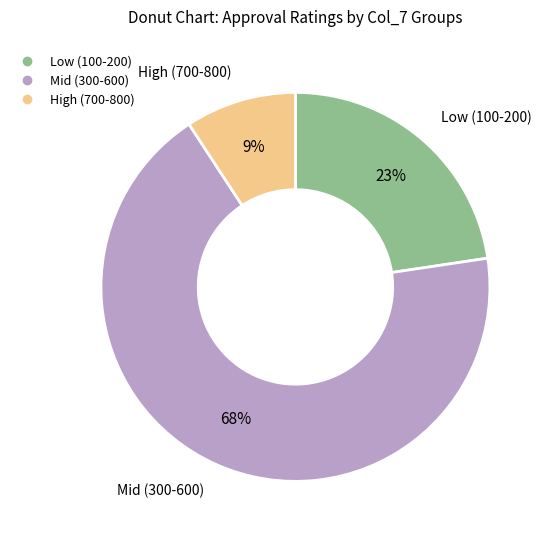

Is there any slice that represents more than half of the pie?

Yes